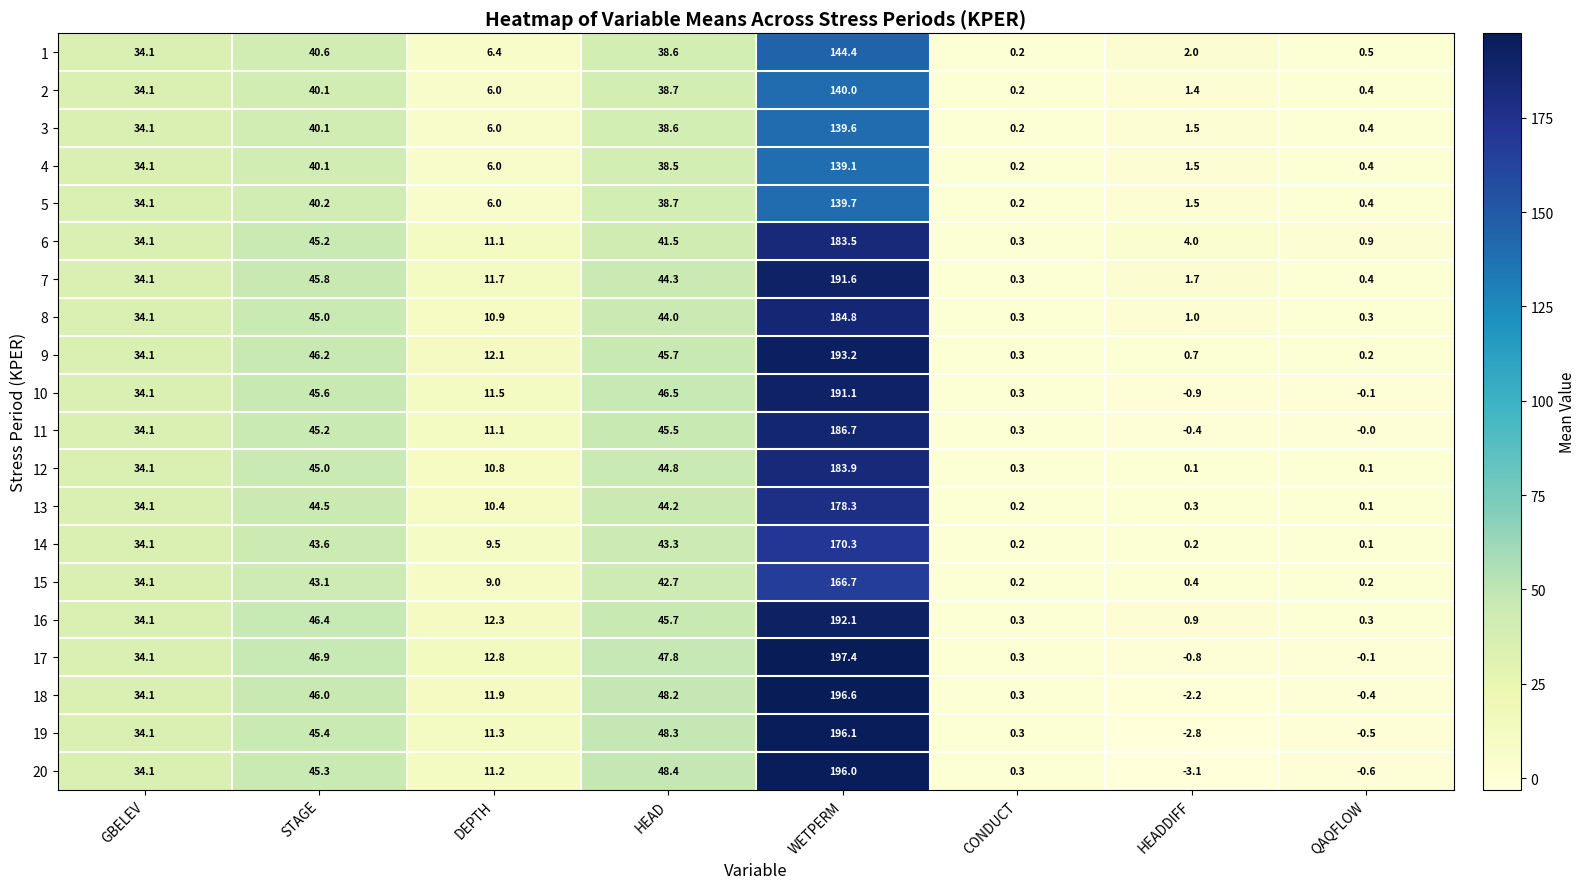

Rank the series by their maximum value, from lowest to highest.

4, 3, 5, 2, 1, 15, 14, 13, 6, 12, 8, 11, 10, 7, 16, 9, 20, 19, 18, 17